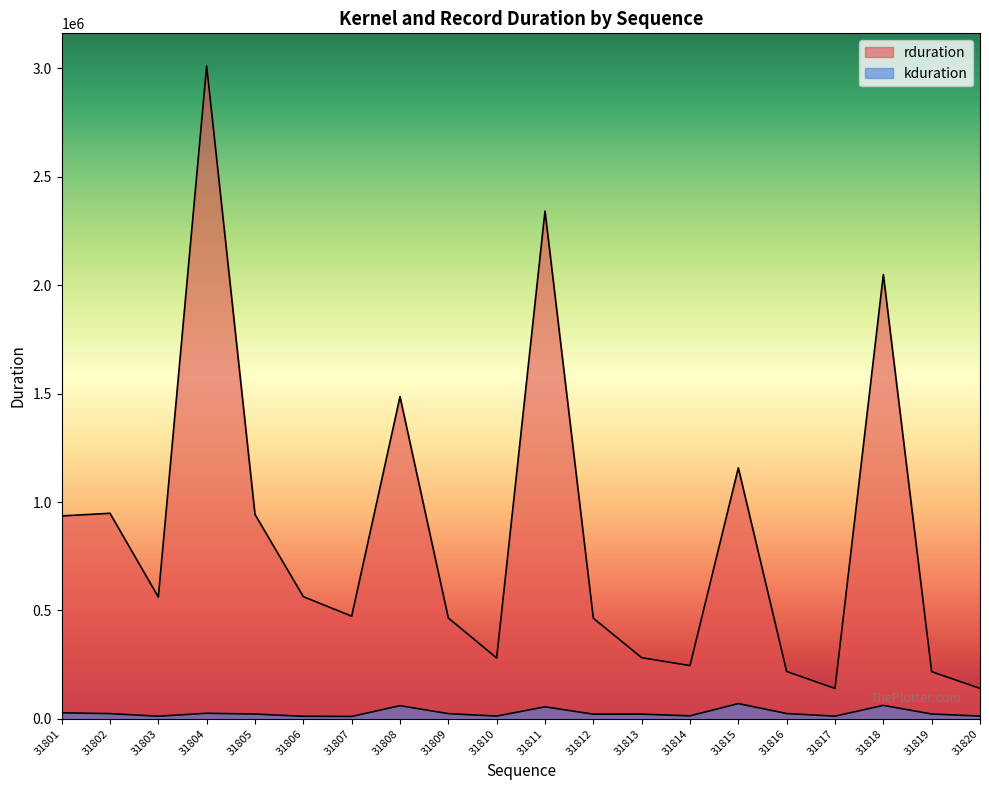

True or false: kduration and rduration cross at least once.

False